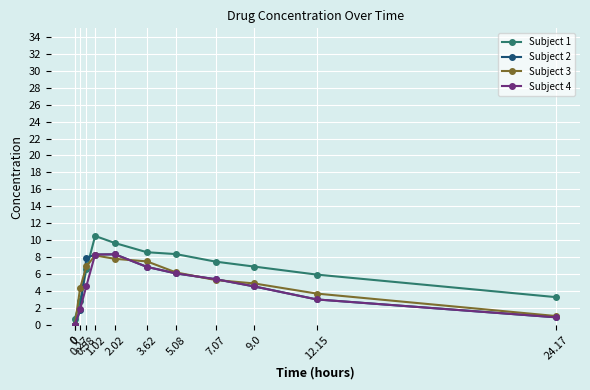

Which has a higher value, 2.02 or 12.15?

2.02